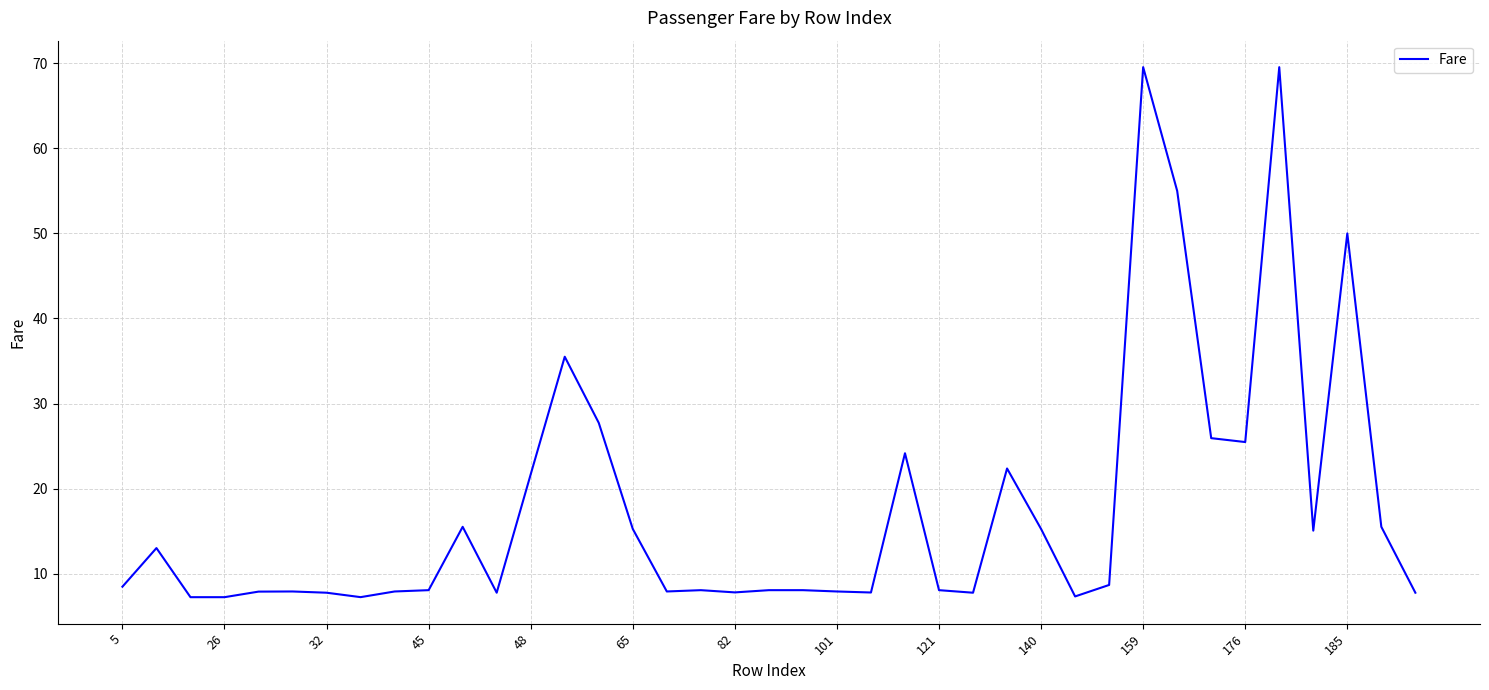

What is the minimum value shown in the chart?

7.2